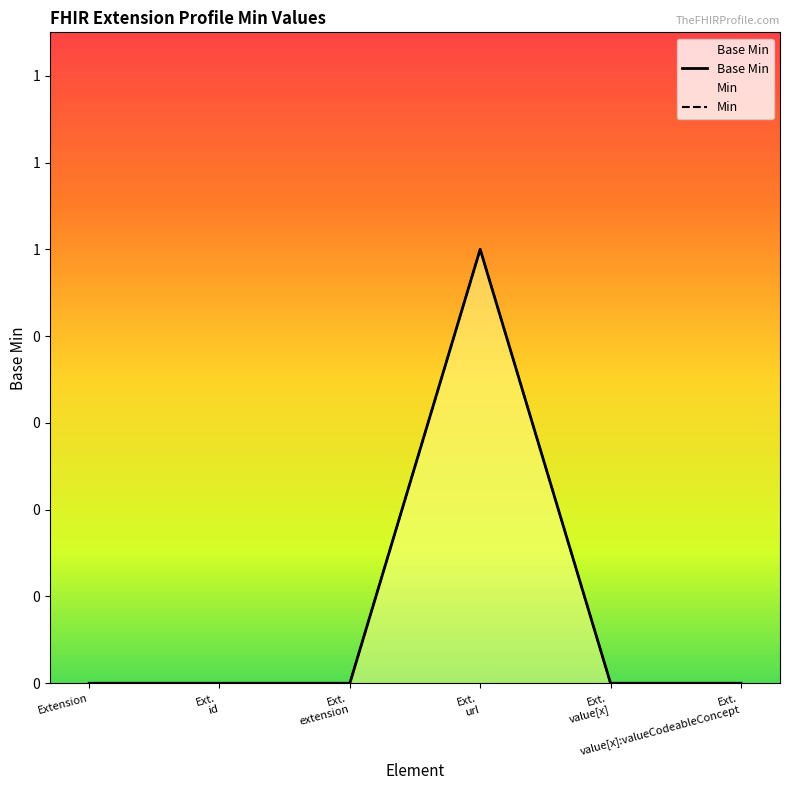

What is the label of the 3rd point from the left?

Ext.
extension